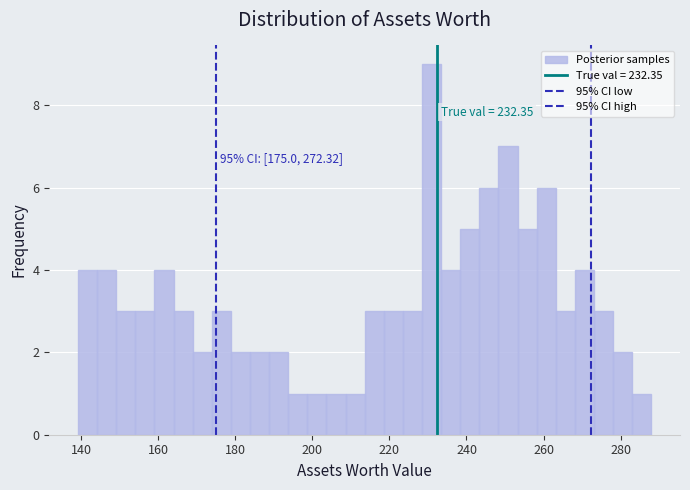

Read against the x-axis, roughly where is the centre of the tallest bar?

230